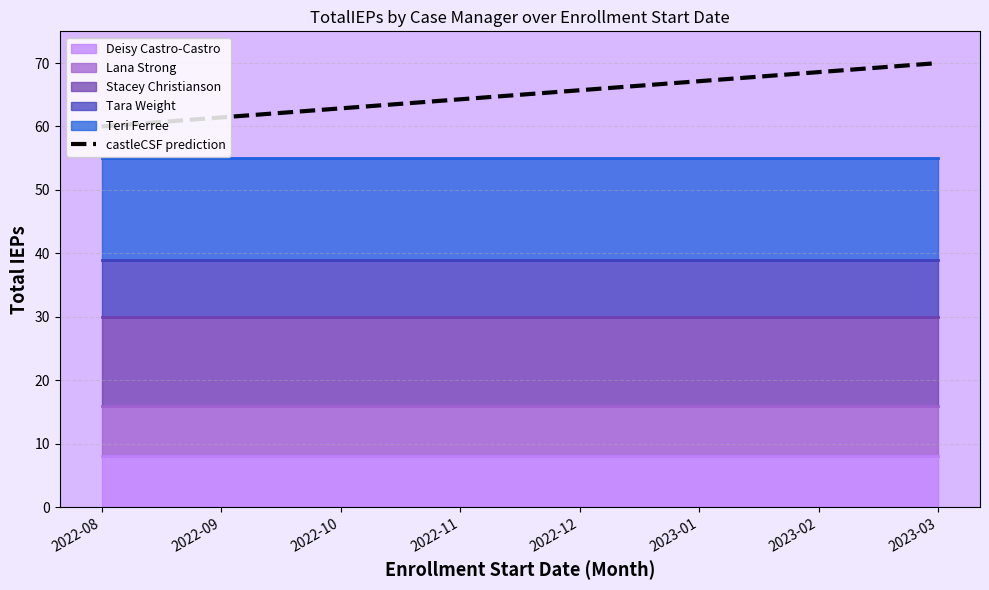

What is the maximum value shown in the chart?

70.0